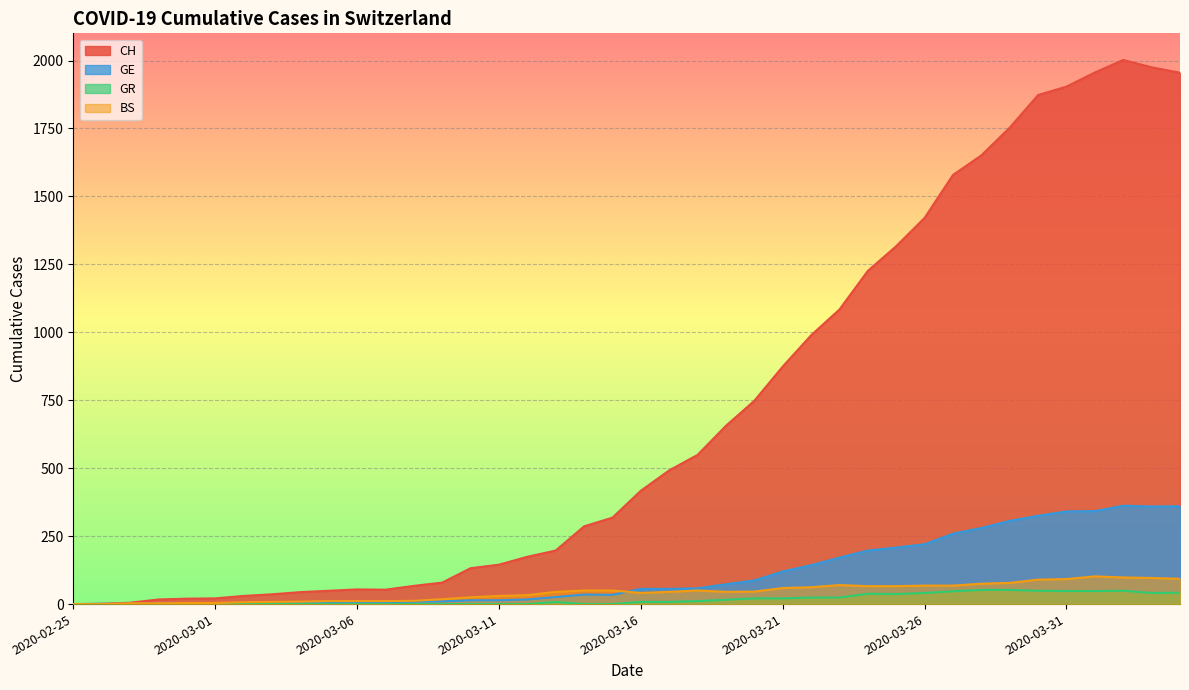

What is the difference between the maximum and minimum values in the CH series?

2002